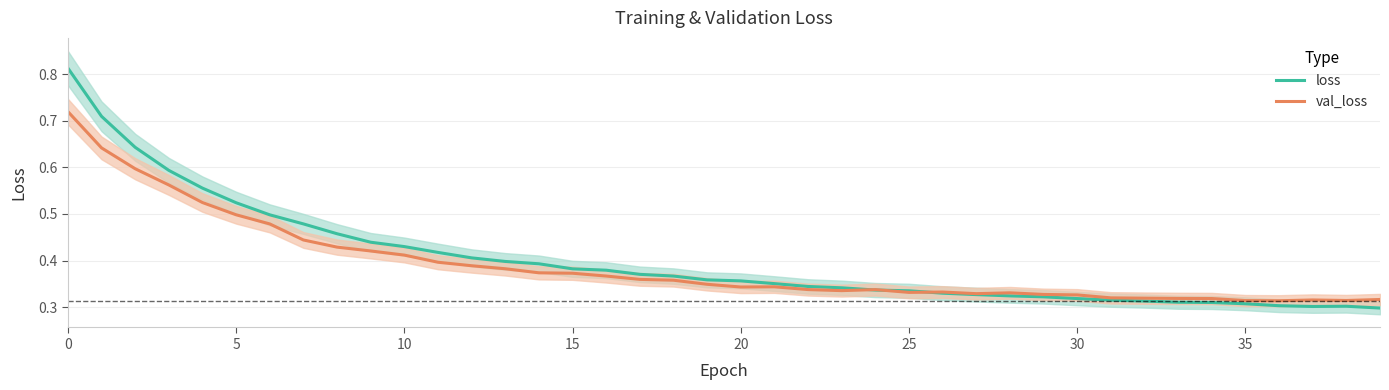

True or false: val_loss has a value of 0.3 at 24.

True